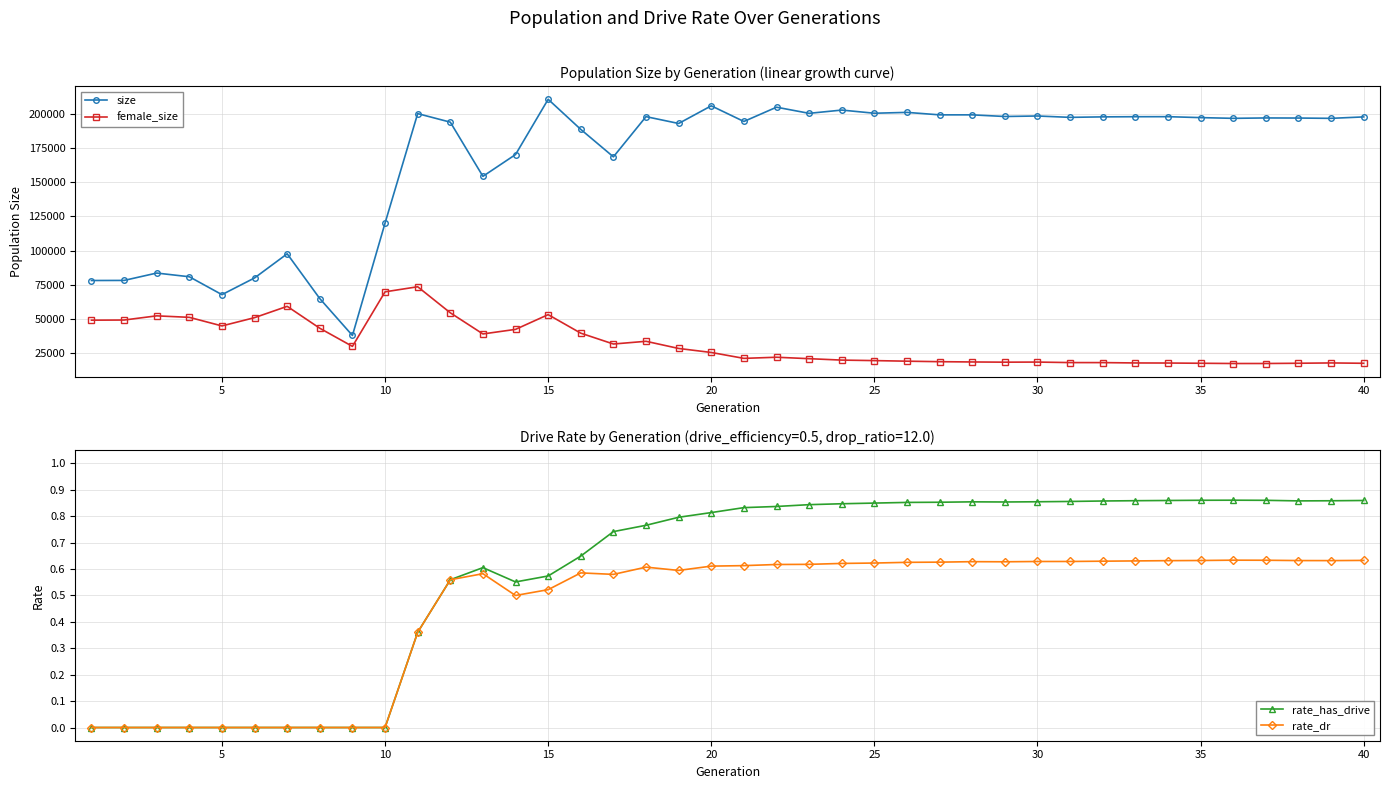

What is the lowest value of the size series?

37981